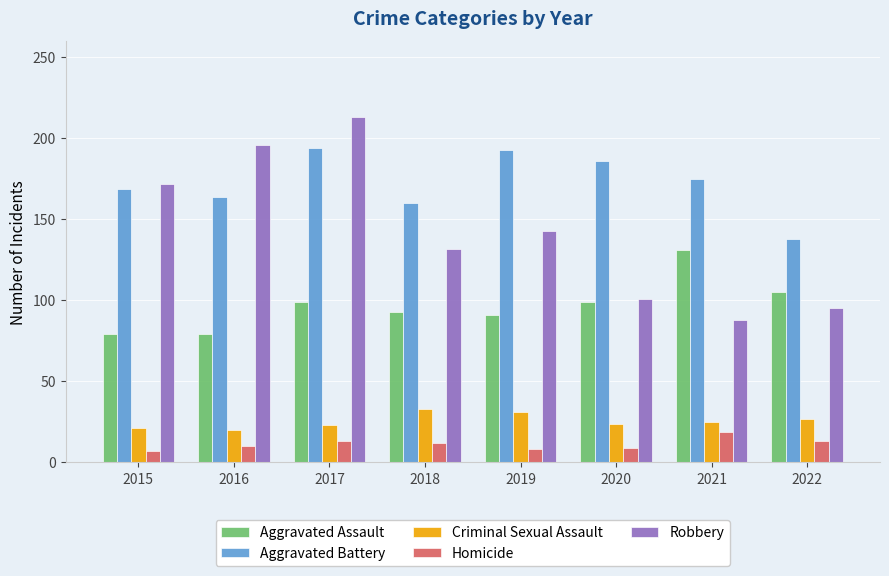

What is the total value across all series at 2015?

448